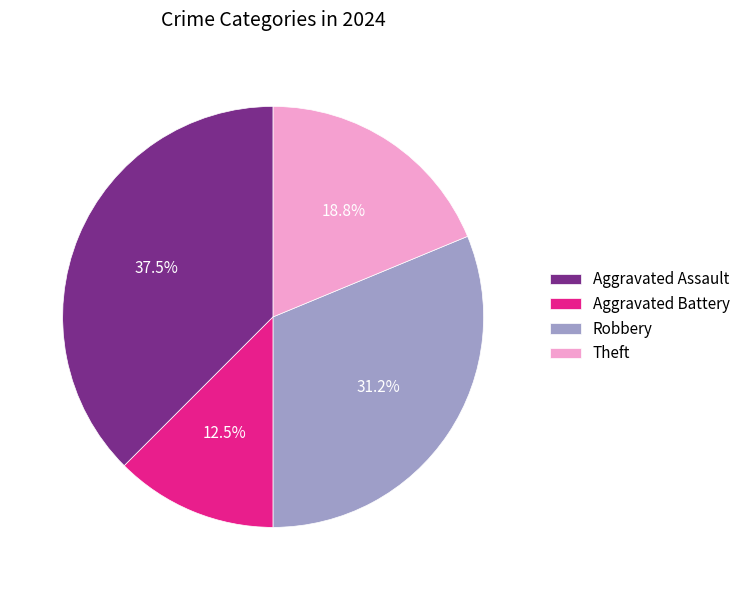

Between Aggravated Assault and Aggravated Battery, which is larger?

Aggravated Assault